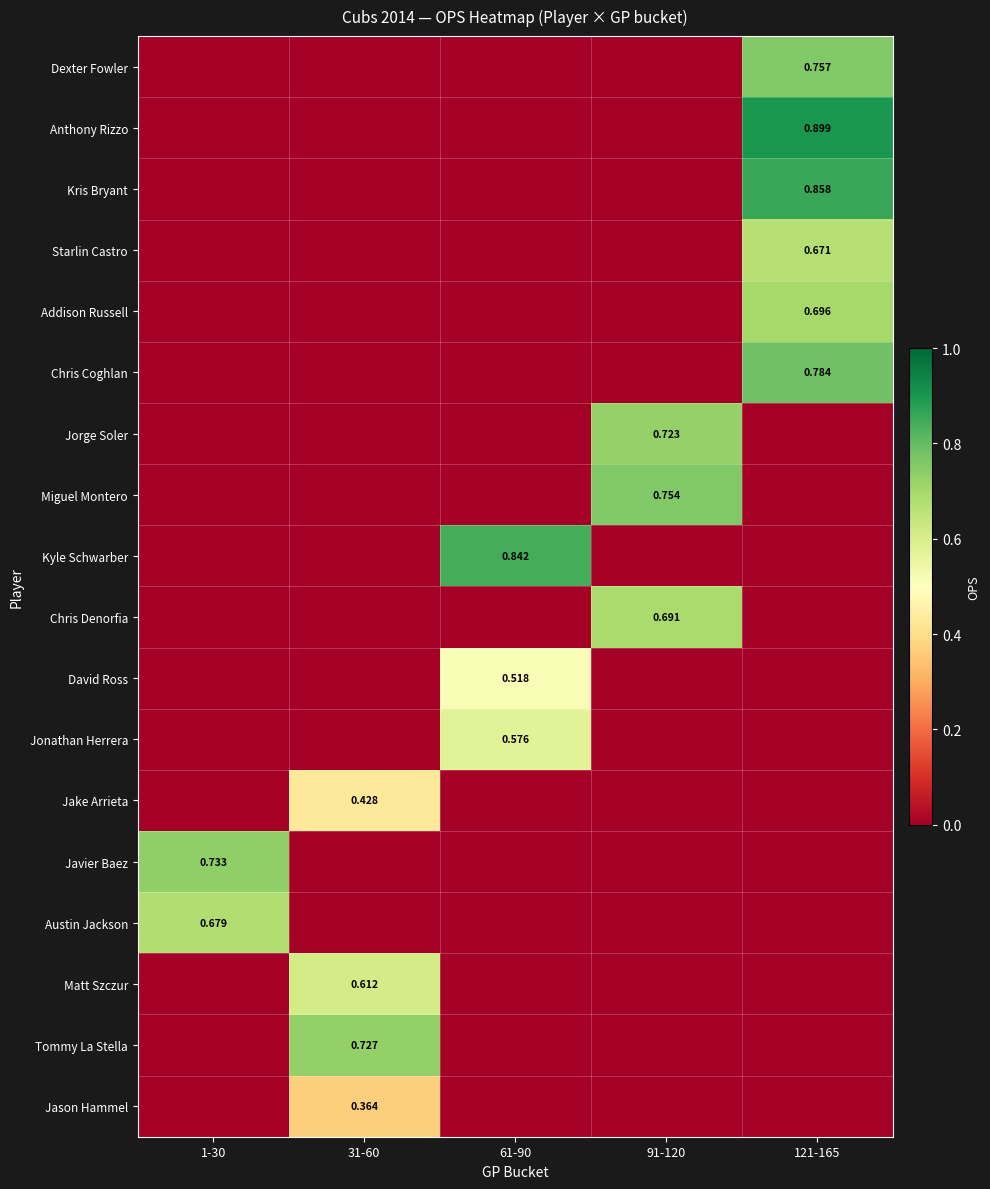

True or false: Jonathan Herrera has a value of -0.3 at 31-60.

False